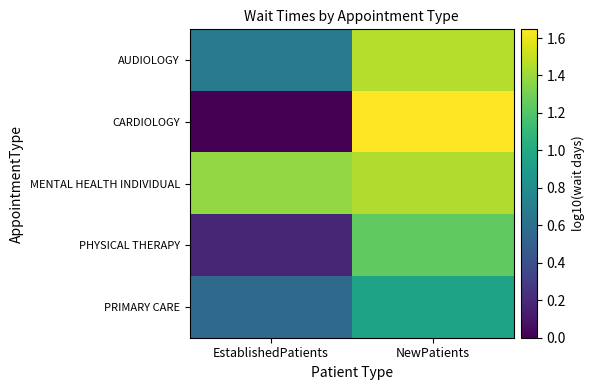

Which has a higher value, EstablishedPatients or NewPatients?

NewPatients